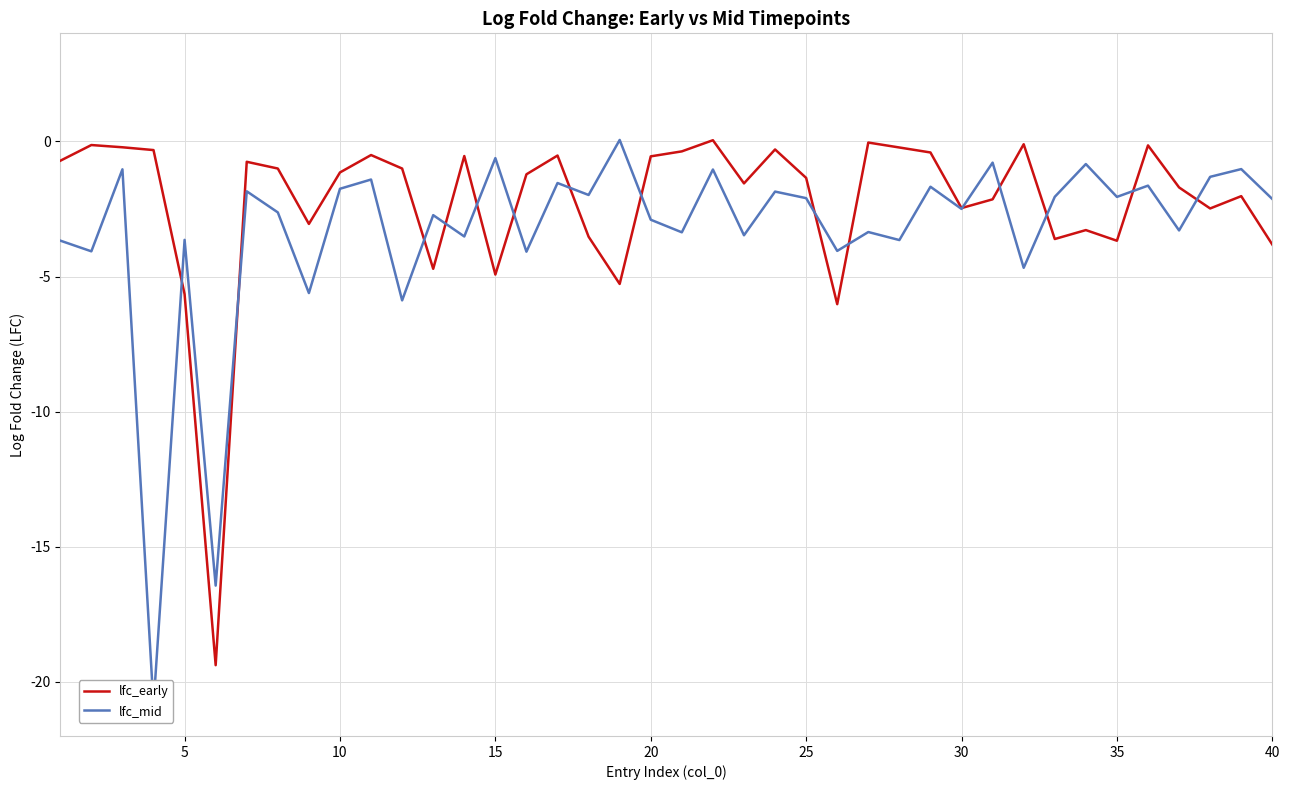

The lfc_early series shows -8.0 at 5. True or false?

False